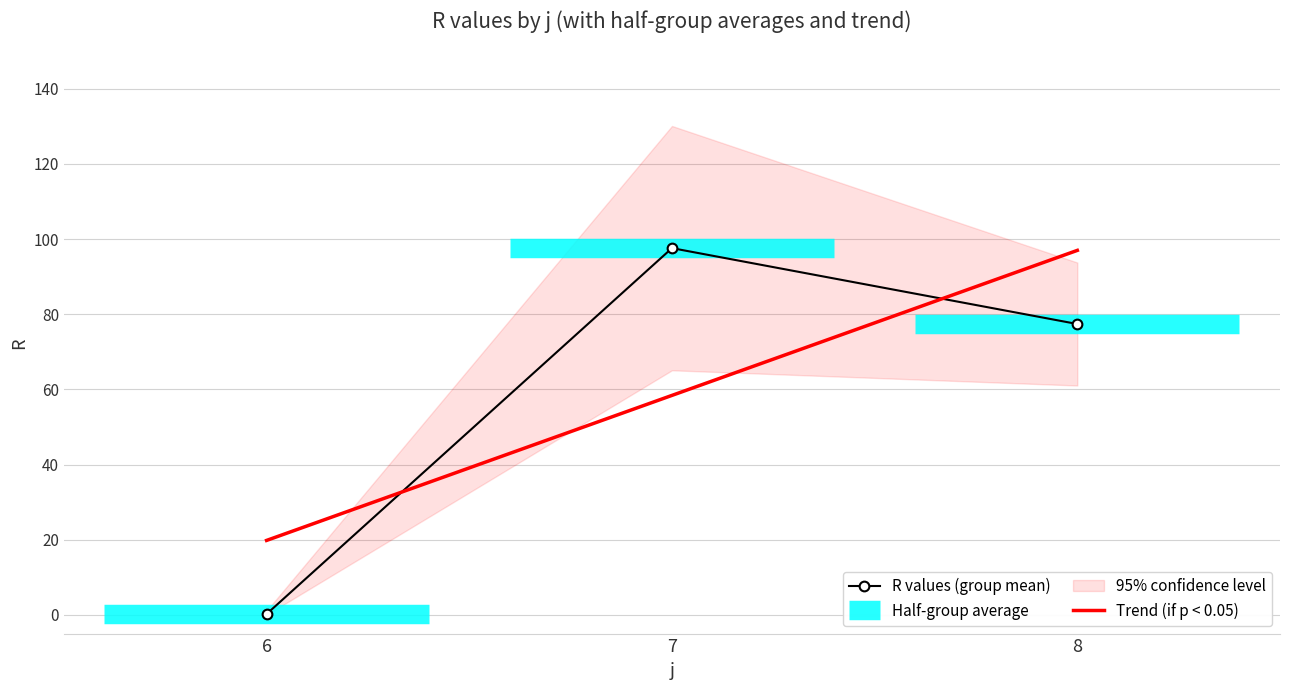

List the labels in order of Trend (if p < 0.05) value, largest first.

8, 7, 6